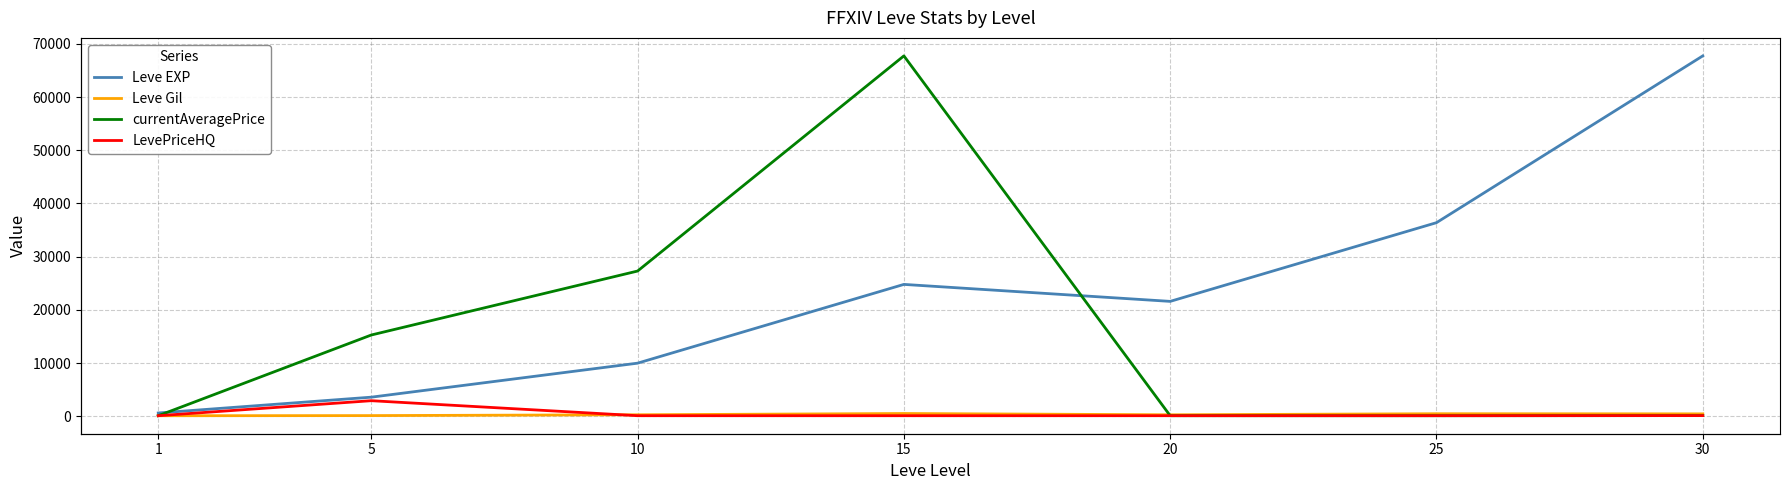

Is the value of Leve EXP at 5 greater than the value of currentAveragePrice at 10?

No